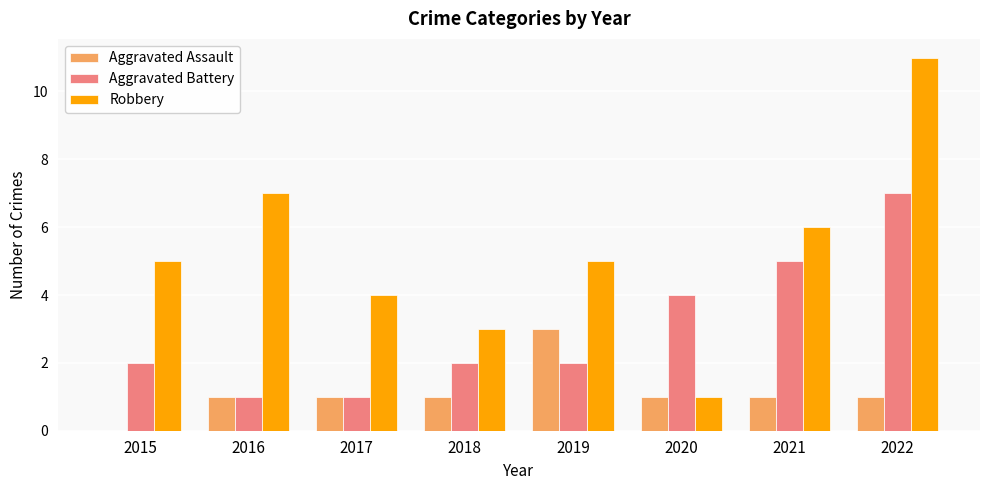

How many groups of bars are there?

8